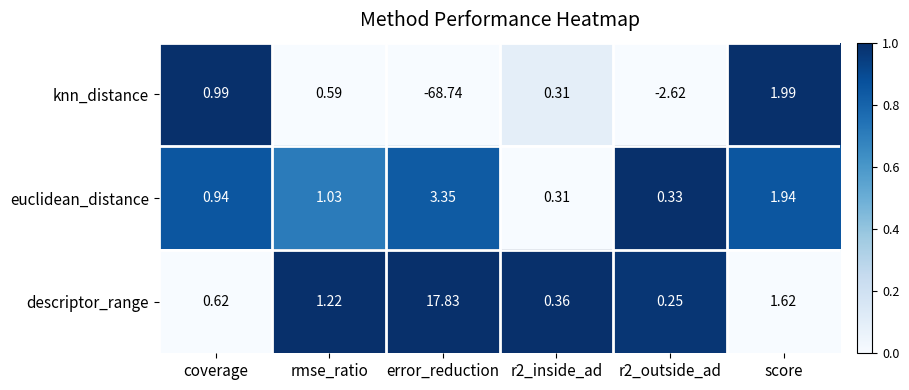

Which series has the largest range (max minus min)?

knn_distance